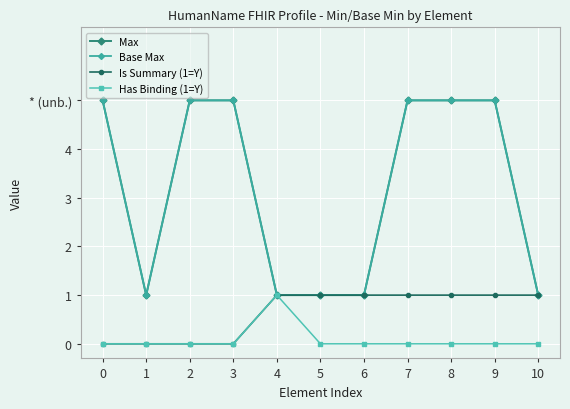

What is the sum of all Has Binding (1=Y) values?

1